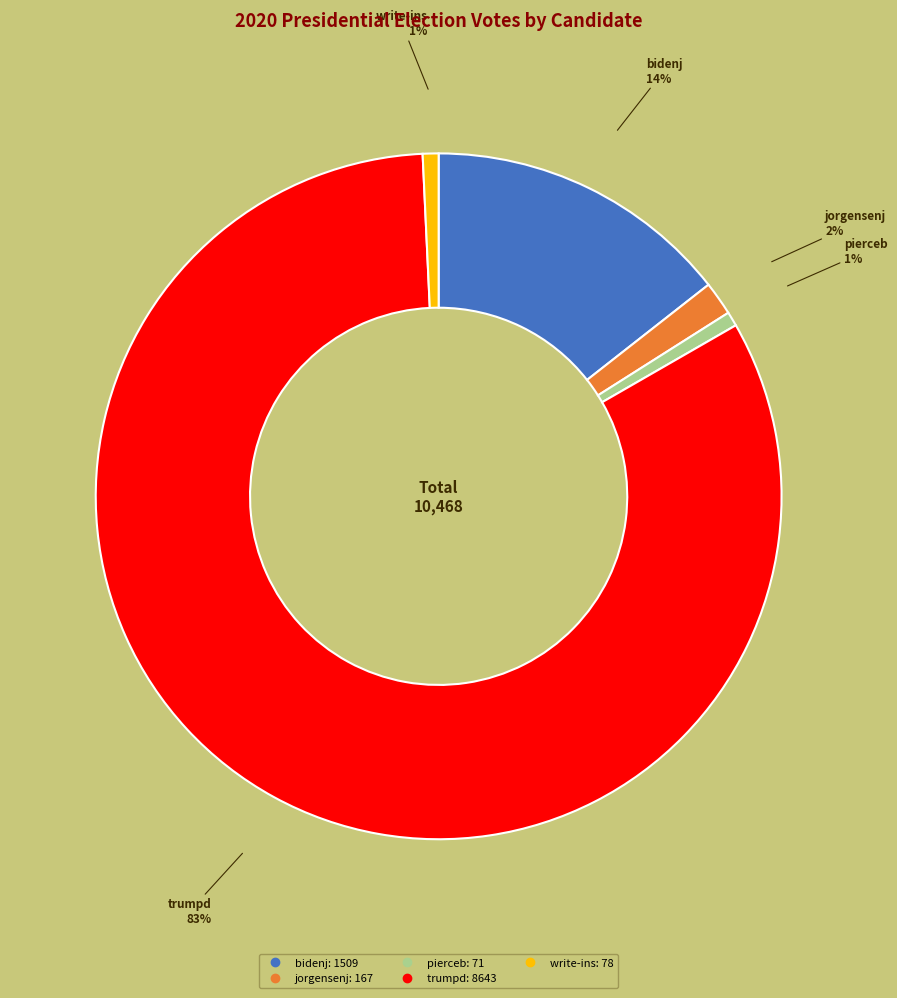

Between jorgensenj and trumpd, which is larger?

trumpd